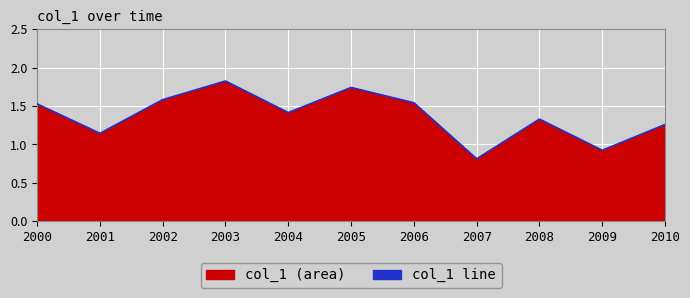

What is the average value?

1.4